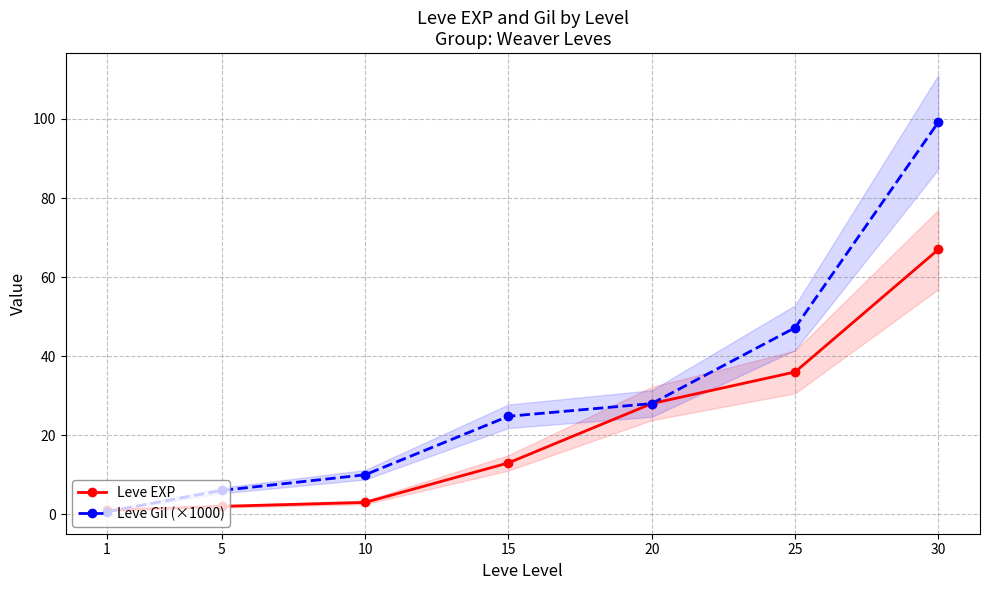

Which category has the highest value in the Leve Gil (×1000) series?

30